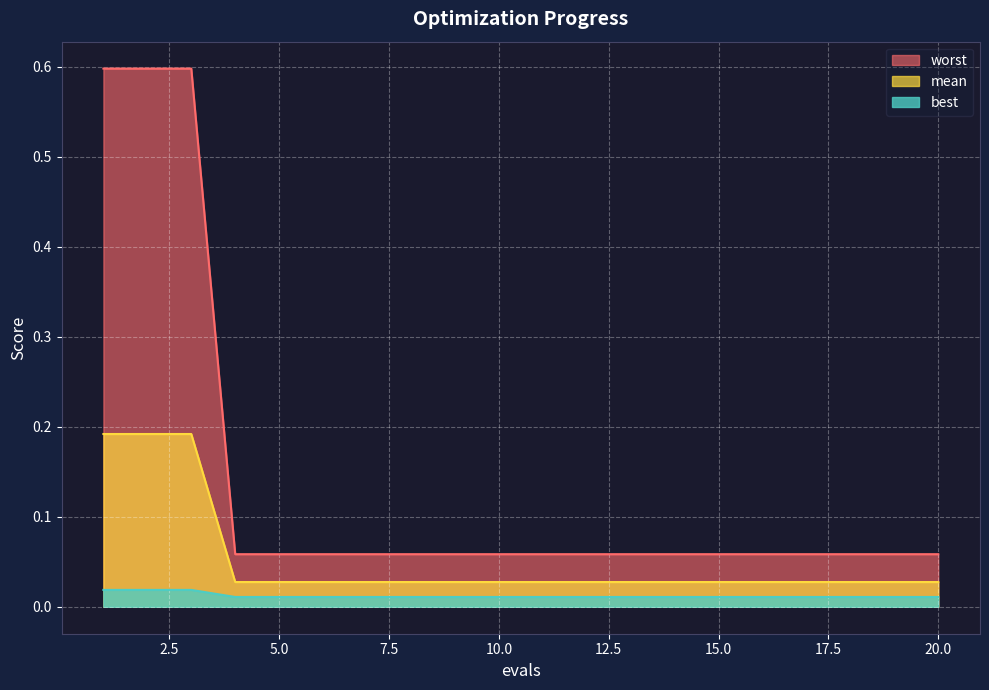

At how many categories does at least one series exceed 0?

20